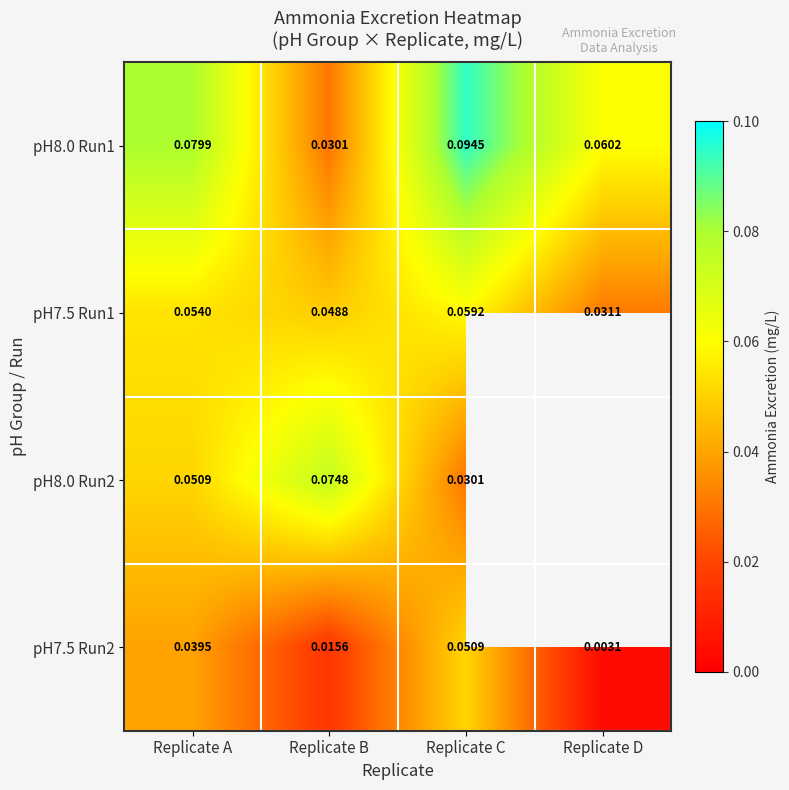

How many data points does each series have?

4